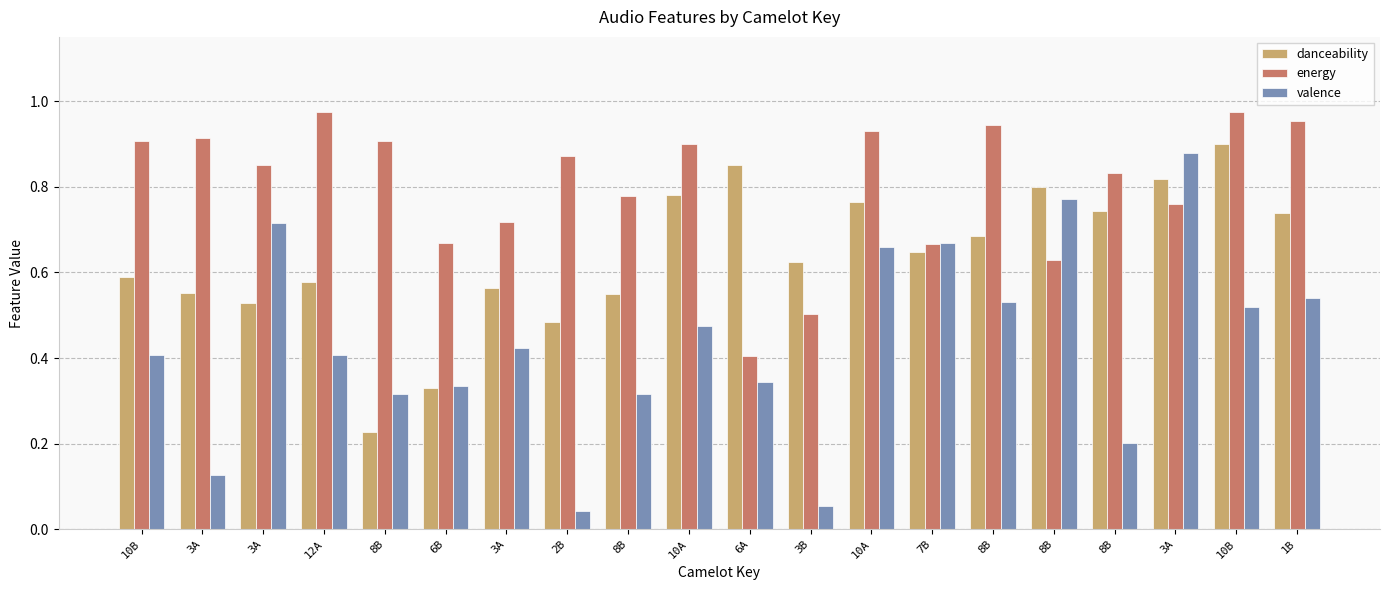

Reading left to right, what are all the values shown in this chart?

danceability: 10B=0.6	3A=0.6	3A=0.5	12A=0.6	8B=0.2	6B=0.3	3A=0.6	2B=0.5	8B=0.6	10A=0.8	6A=0.8	3B=0.6	10A=0.8	7B=0.6	8B=0.7	8B=0.8	8B=0.7	3A=0.8	10B=0.9	1B=0.7
energy: 10B=0.9	3A=0.9	3A=0.9	12A=1.0	8B=0.9	6B=0.7	3A=0.7	2B=0.9	8B=0.8	10A=0.9	6A=0.4	3B=0.5	10A=0.9	7B=0.7	8B=0.9	8B=0.6	8B=0.8	3A=0.8	10B=1.0	1B=1.0
valence: 10B=0.4	3A=0.1	3A=0.7	12A=0.4	8B=0.3	6B=0.3	3A=0.4	2B=0.0	8B=0.3	10A=0.5	6A=0.3	3B=0.1	10A=0.7	7B=0.7	8B=0.5	8B=0.8	8B=0.2	3A=0.9	10B=0.5	1B=0.5